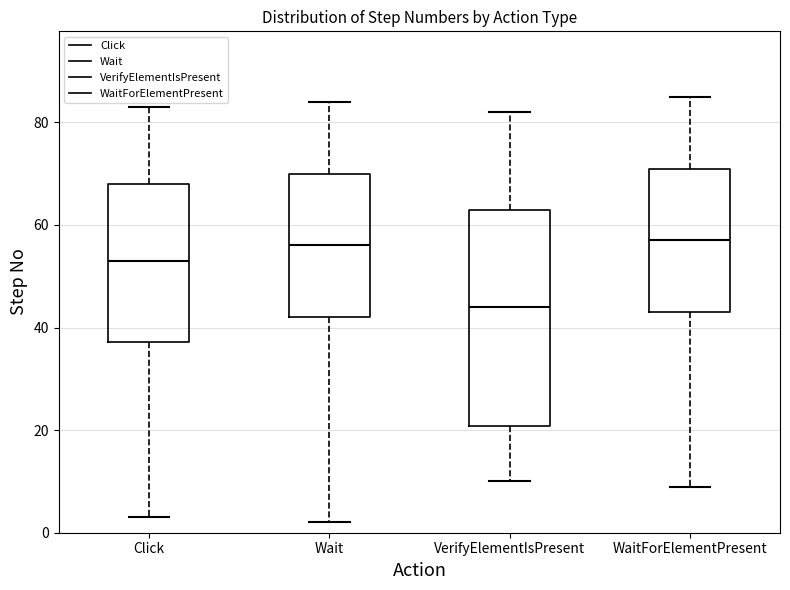

Reading left to right, read every box against the y-axis: the position of its median line, the range the box covers, and the ends of its whiskers. The values are not printed on the chart, so give them approximately, as read against the axis.

Click: median 54, box 38 to 68, whiskers 4 to 84
Wait: median 56, box 42 to 70, whiskers 2 to 84
VerifyElementIsPresent: median 44, box 20 to 64, whiskers 10 to 82
WaitForElementPresent: median 58, box 44 to 72, whiskers 10 to 86